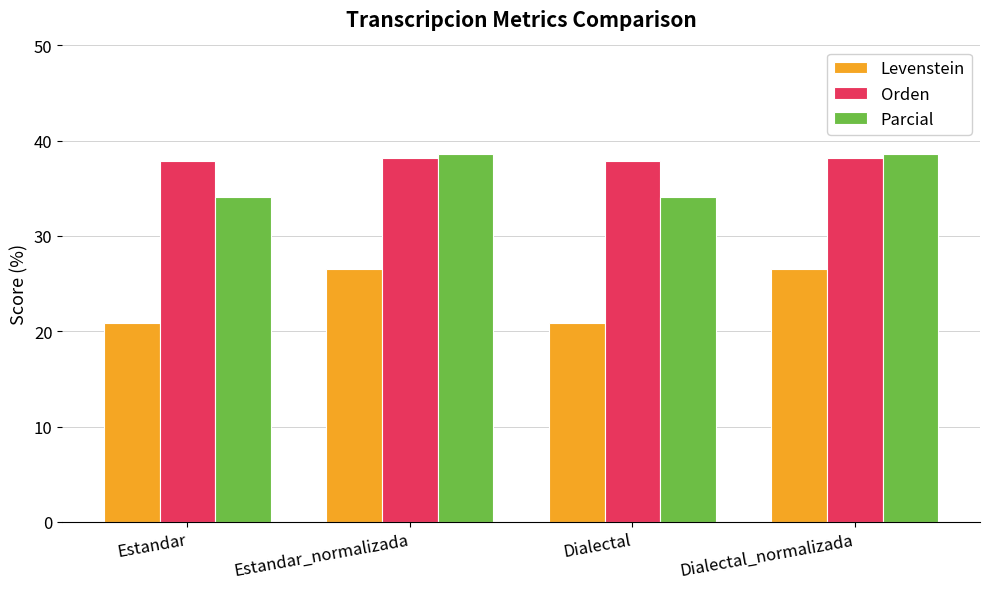

What is the minimum value shown in the chart?

20.8